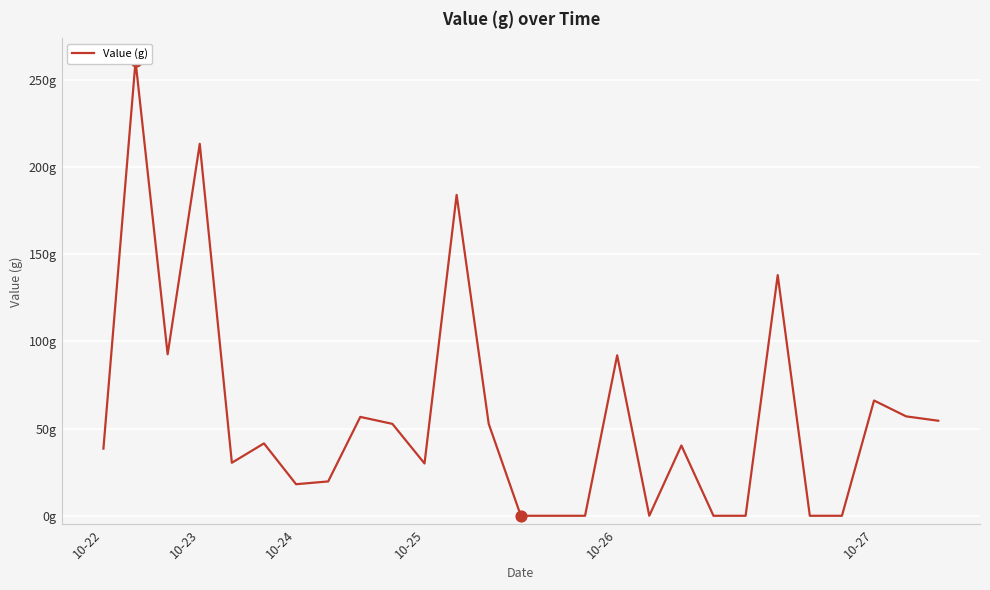

What is the ratio of the value at 10 to the value at 12?

0.6